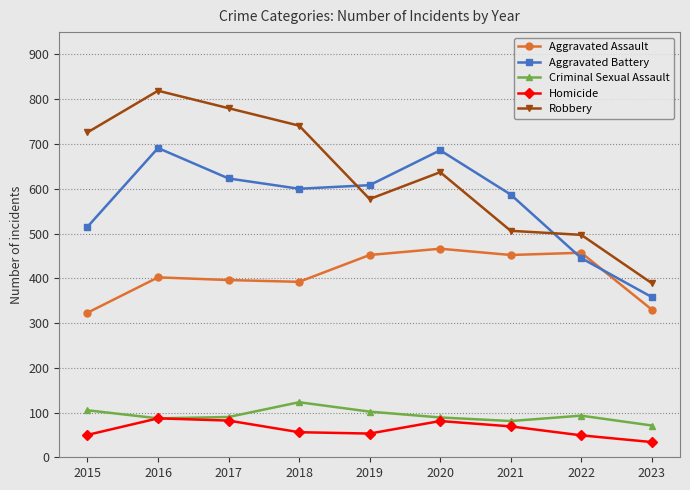

At how many categories does at least one series exceed 101?

9